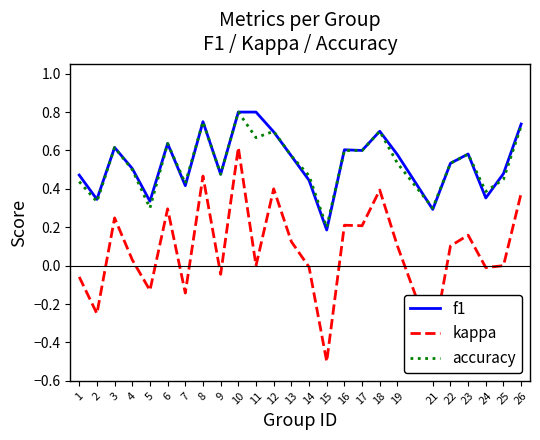

At which label does kappa reach its minimum?

15